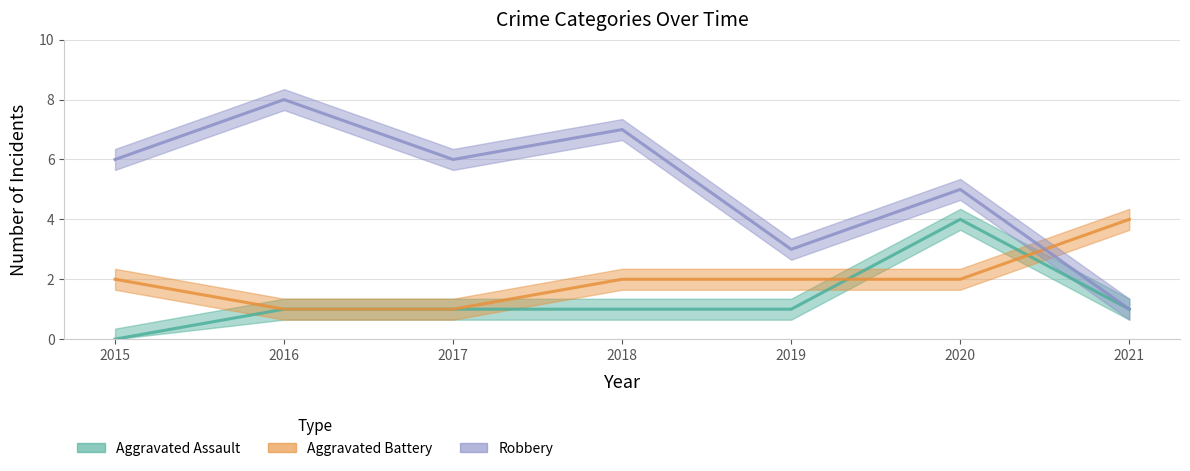

True or false: Aggravated Assault and Aggravated Battery intersect in this chart.

True